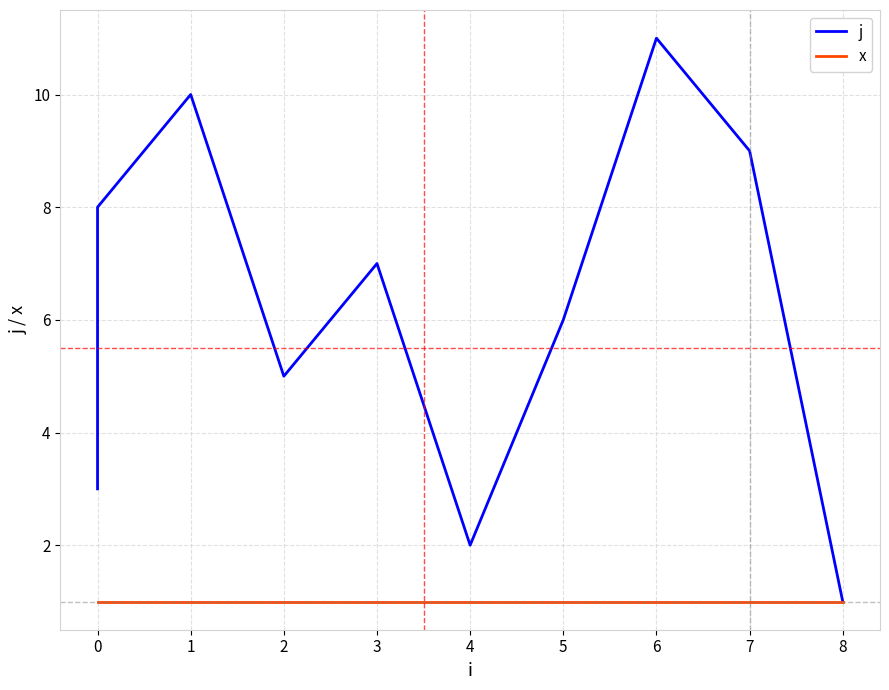

True or false: j and x intersect in this chart.

False